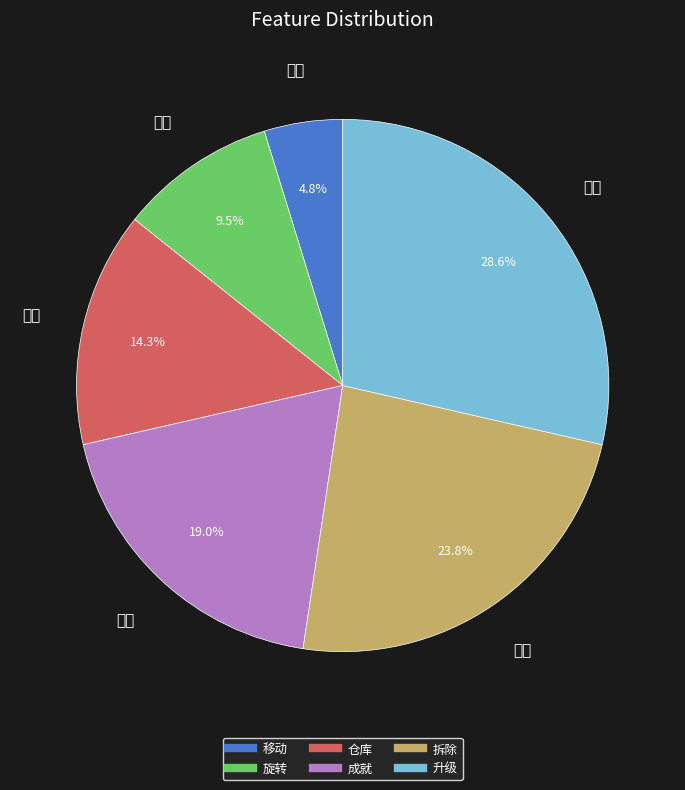

Which category has the biggest portion of the pie?

升级